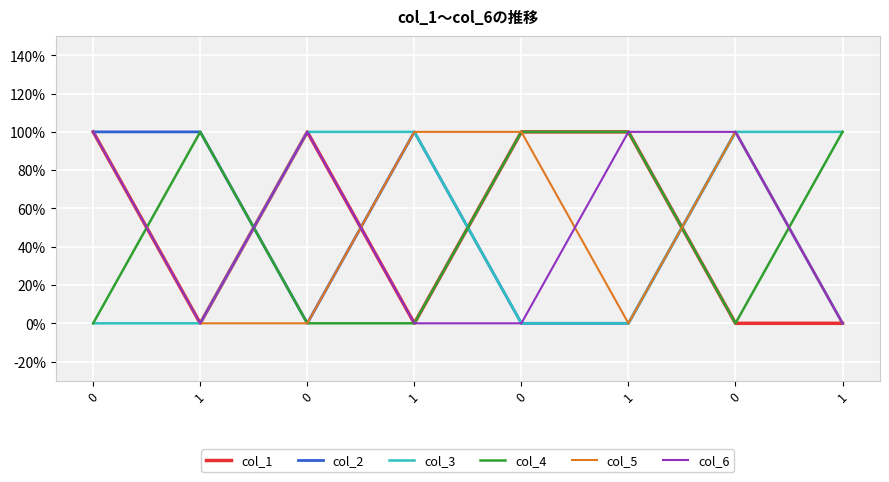

What are all the series names shown in the legend?

col_1, col_2, col_3, col_4, col_5, col_6